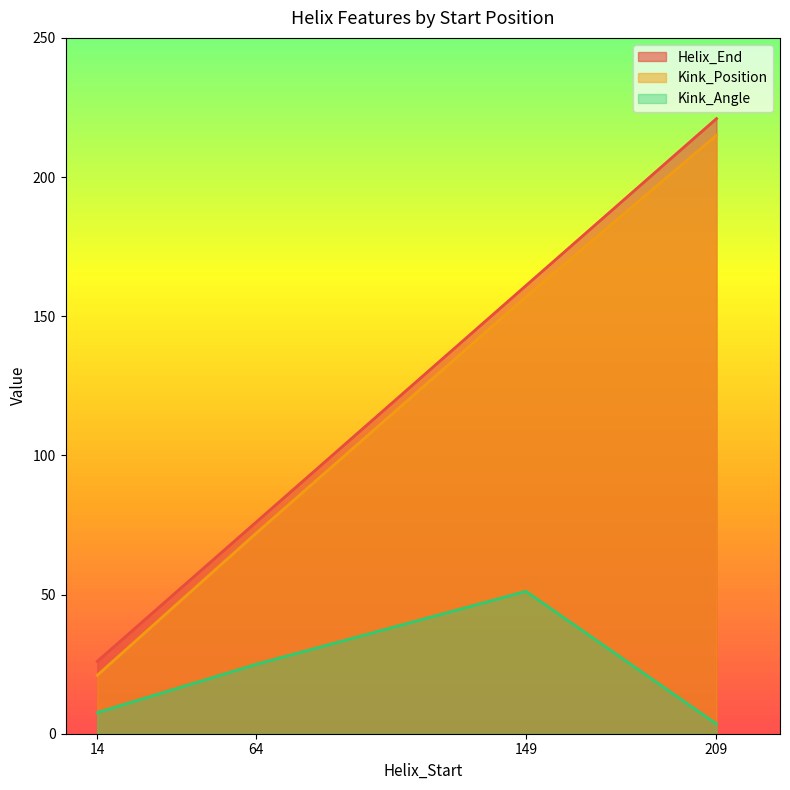

Reading left to right, list all the values displayed in this chart.

Helix_End: 26.0	76.0	161.0	221.0
Kink_Position: 21.0	72.0	157.0	215.0
Kink_Angle: 7.6	24.9	51.2	3.5